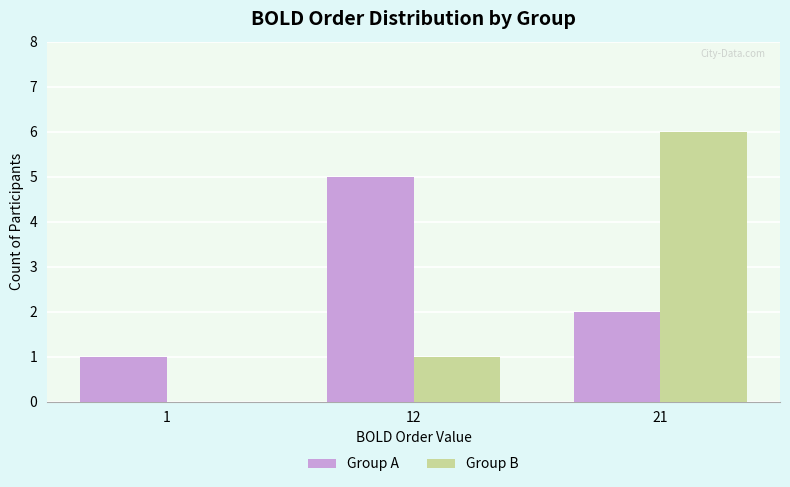

How many distinct data groups are displayed?

2